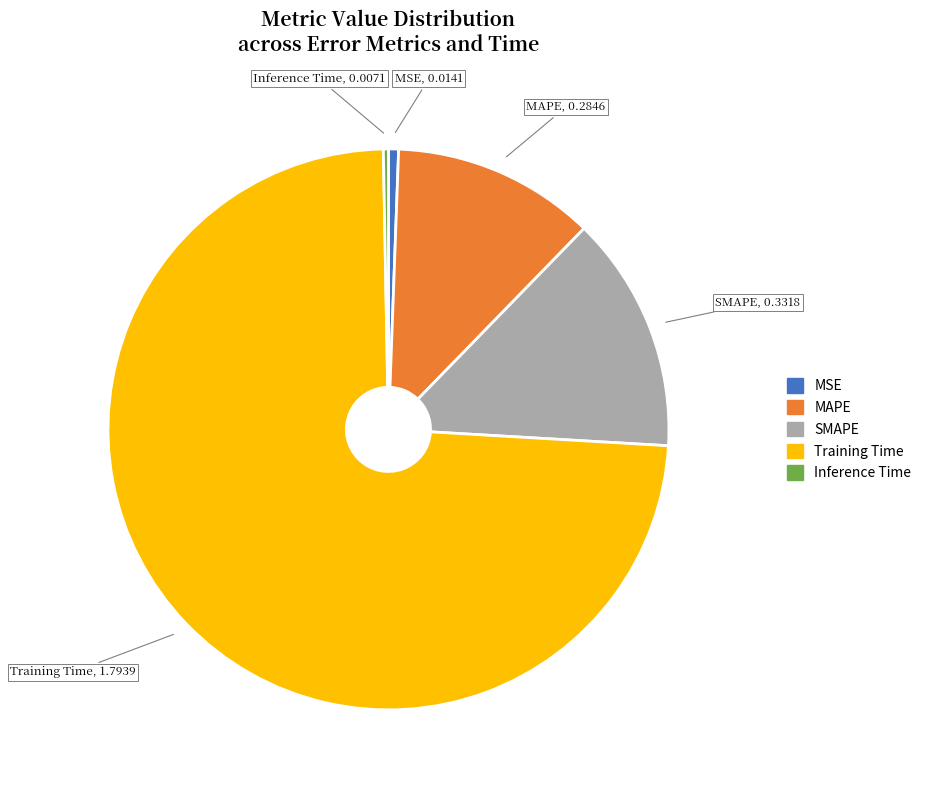

Do Training Time and MSE together represent more than half of the pie?

Yes